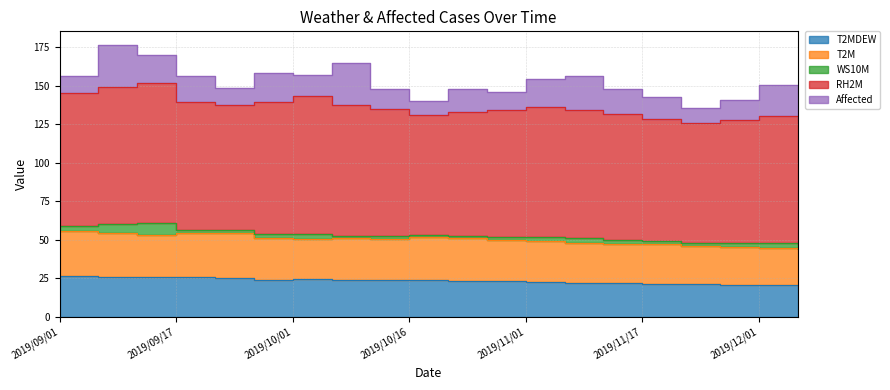

What is the sum of the T2M values at 2019/09/12 and 2019/12/01?

51.9